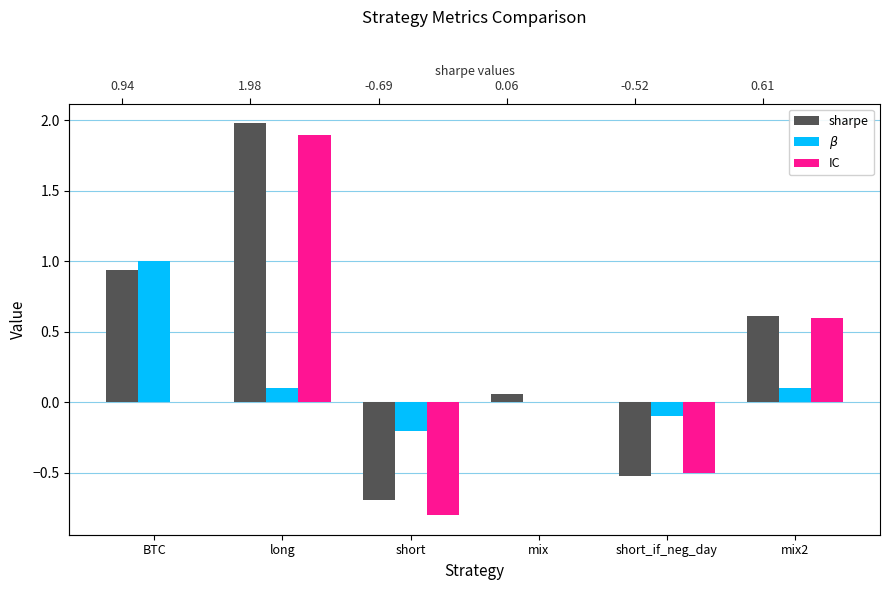

At short, list the series in order from largest to smallest.

$\beta$, sharpe, IC